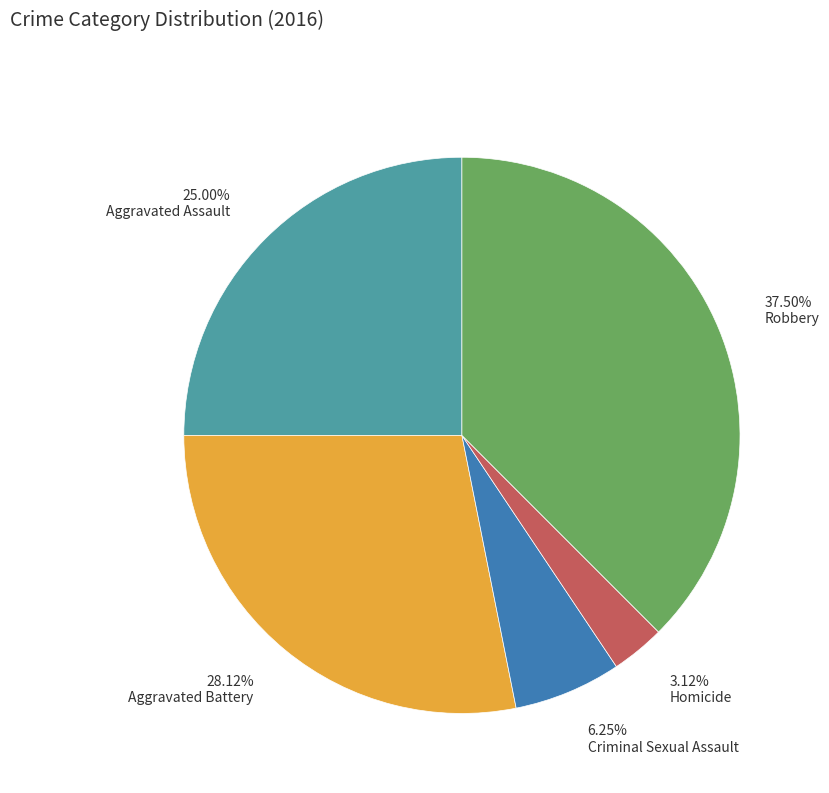

Is the sum of 3.12% Homicide and 6.25% Criminal Sexual Assault greater than half?

No